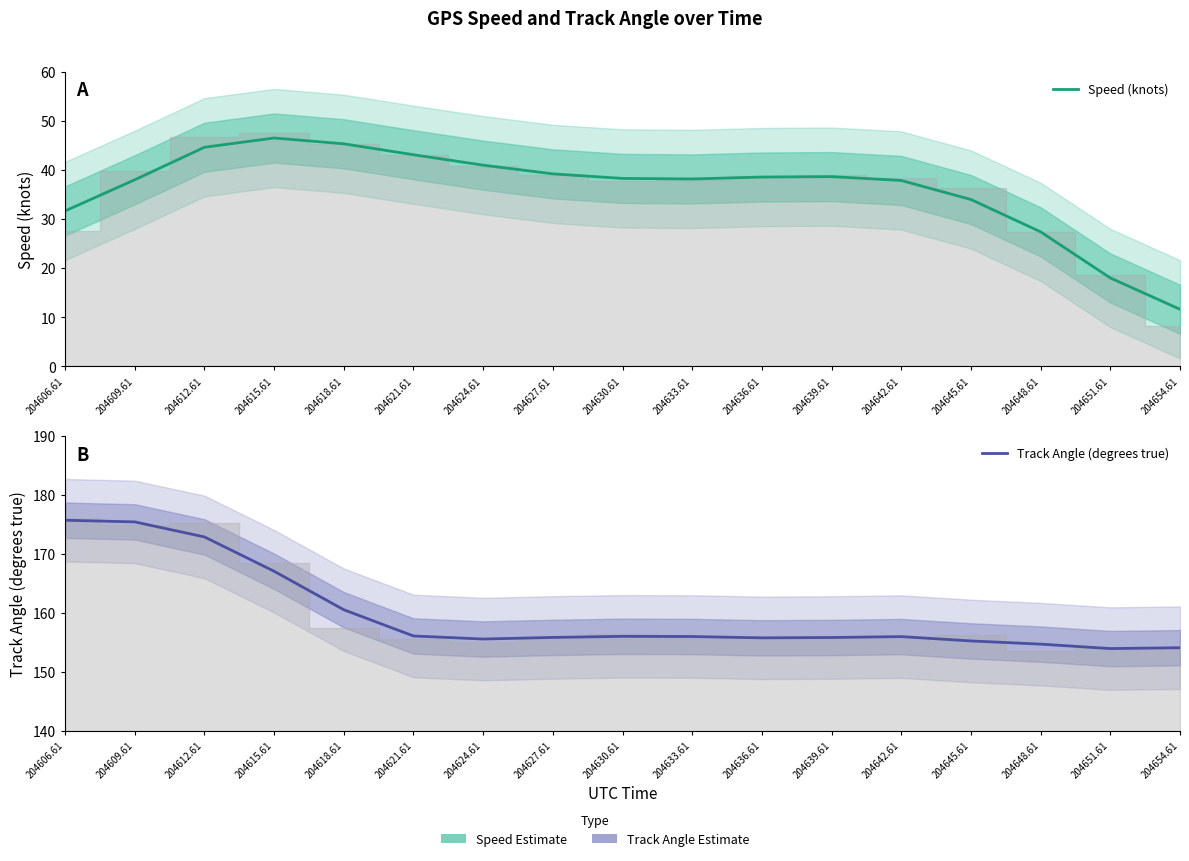

Reading left to right, extract all data points from this chart.

Speed (knots): 31.7	38.0	44.6	46.5	45.3	43.1	41.0	39.2	38.3	38.2	38.6	38.6	37.9	34.0	27.4	18.0	11.6
Track Angle (degrees true): 175.7	175.4	172.9	167.0	160.5	156.1	155.5	155.8	156.0	156.0	155.7	155.8	156.0	155.2	154.7	153.9	154.1